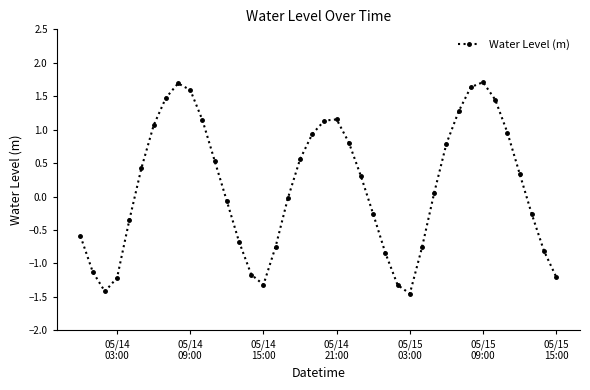

What is the sum of all values?

5.4